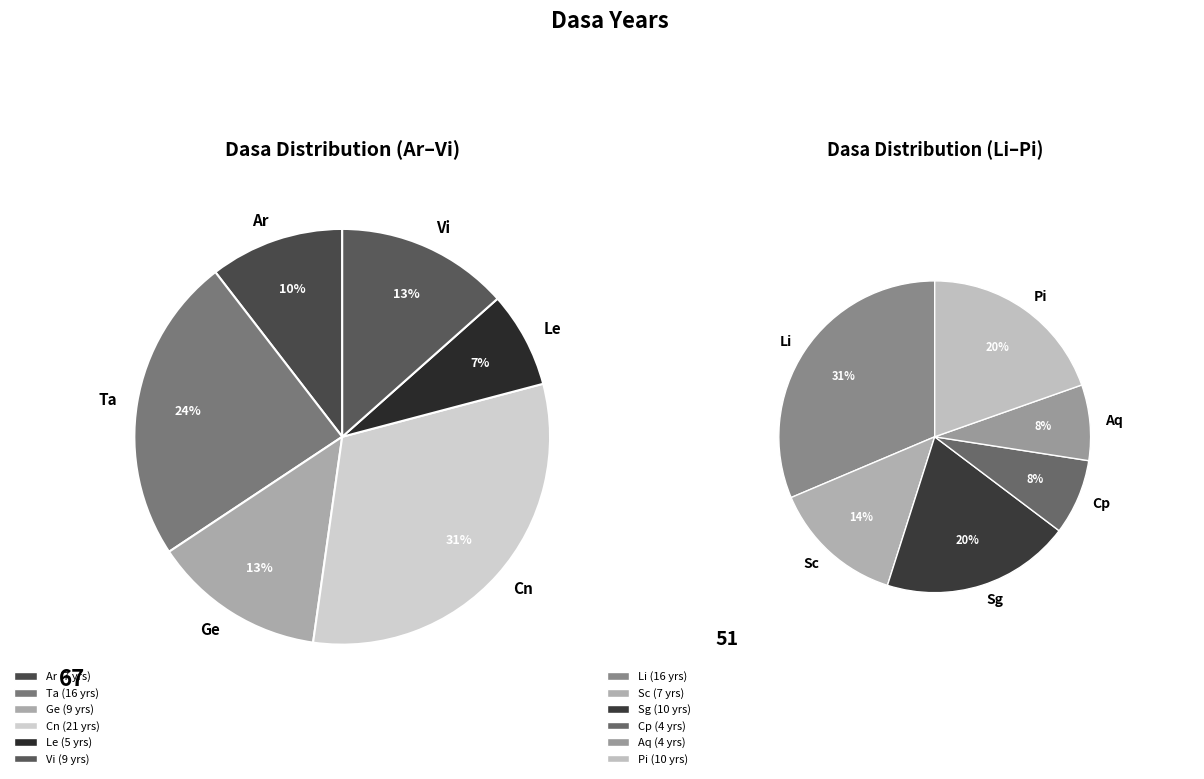

Is it true that Li is 28% of the pie?

False